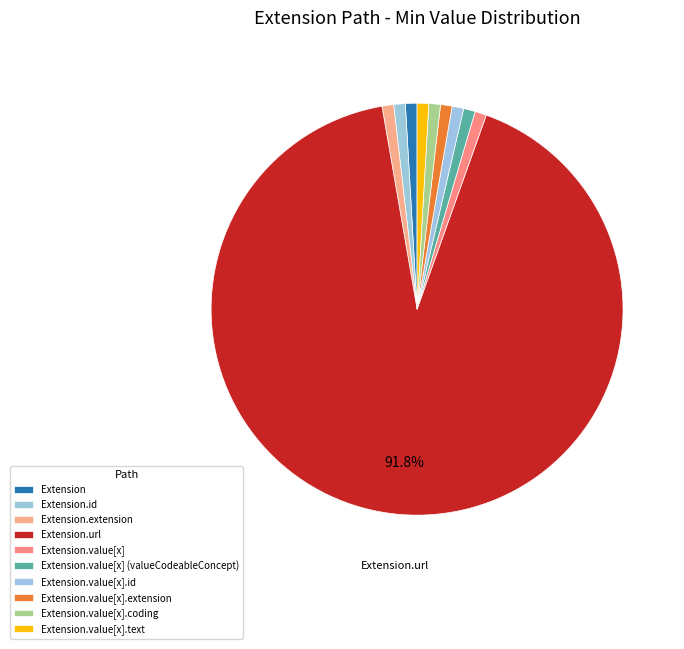

How many segments does this pie chart have?

10